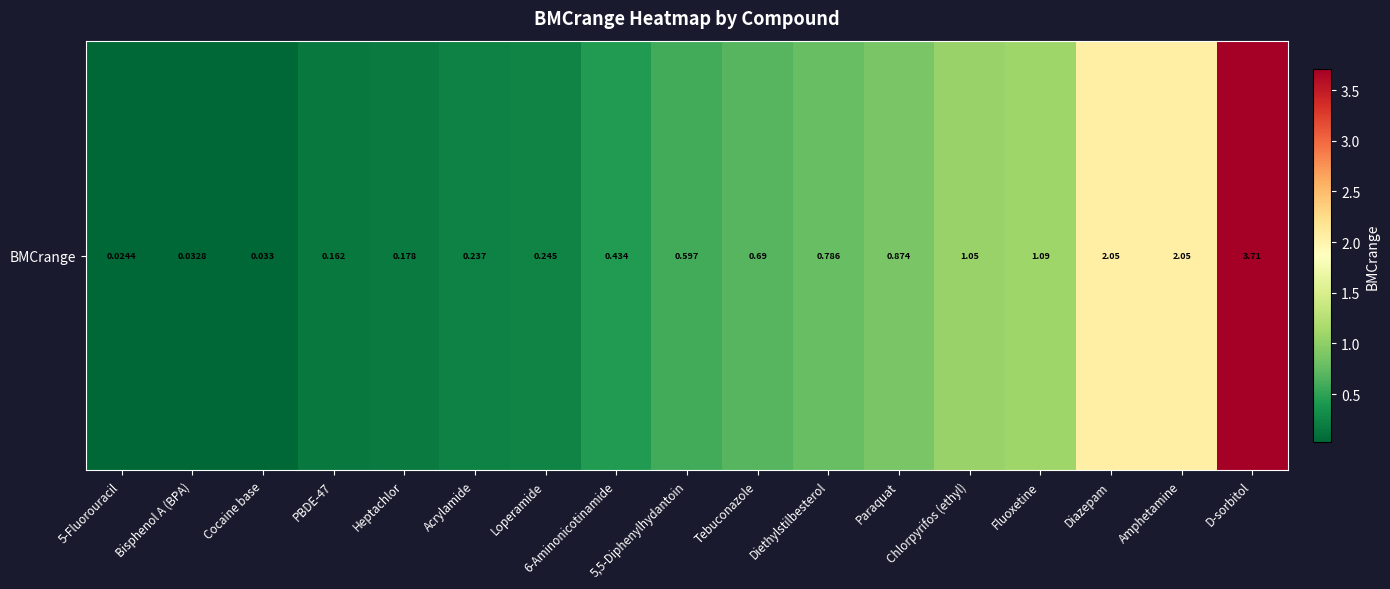

Which category has the lowest value across all series?

5-Fluorouracil